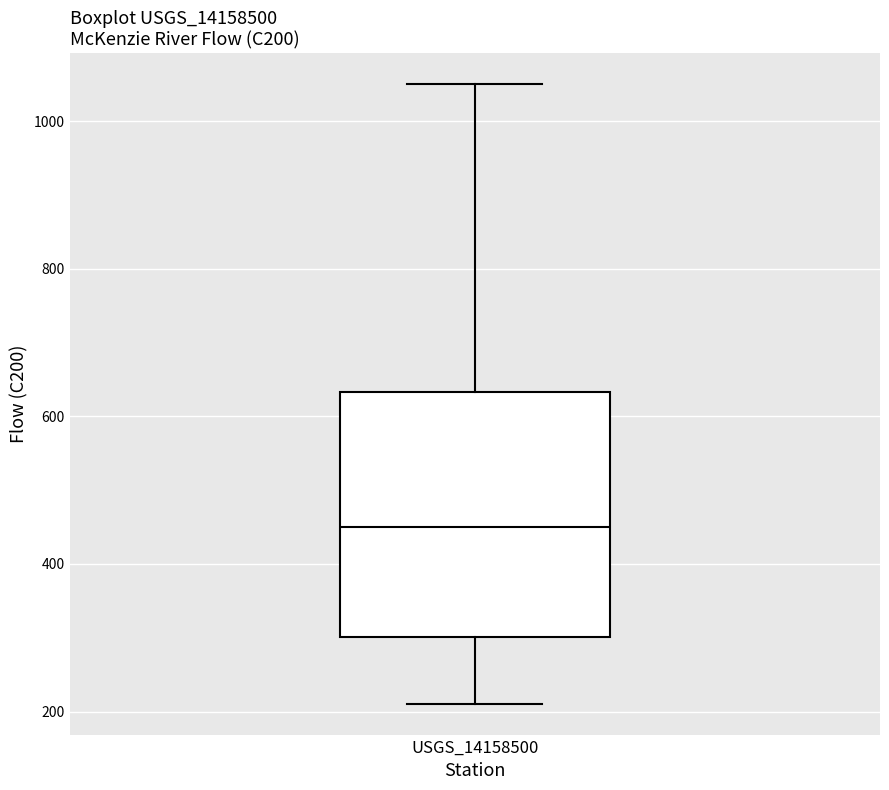

Read this box plot against the y-axis: the position of the median line, the range covered by the box, and the ends of both whiskers. The values are not printed on the chart, so give them approximately, as read against the axis.

median 460, box 300 to 640, whiskers 220 to 1040